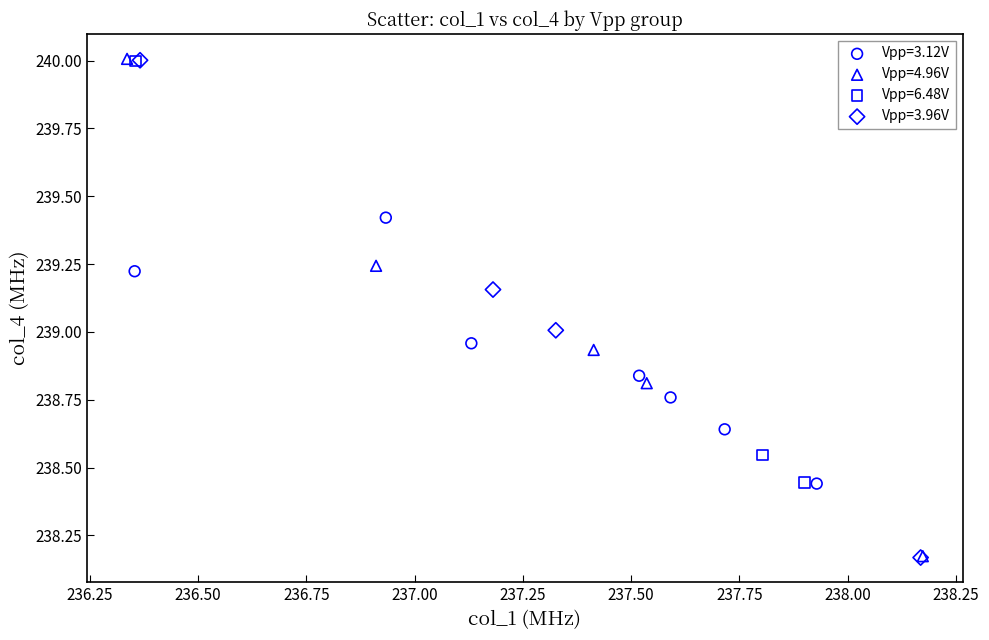

What are all the series names shown in the legend?

Vpp=3.12V, Vpp=4.96V, Vpp=6.48V, Vpp=3.96V